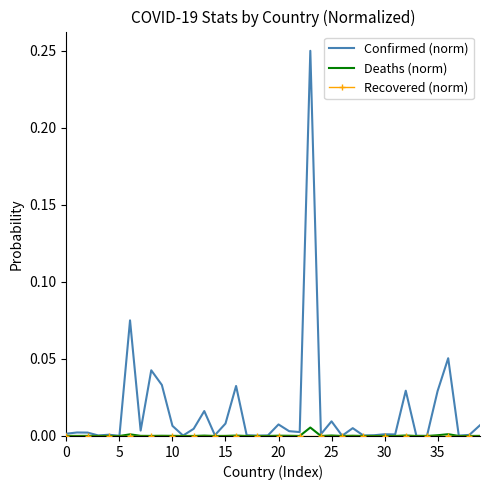

Which series has the widest spread of values?

Confirmed (norm)